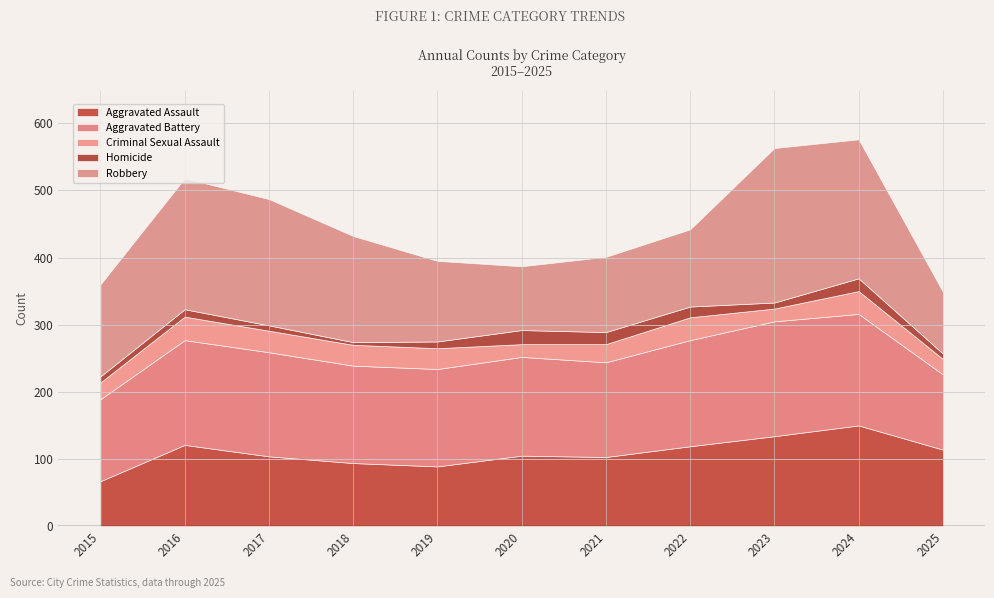

True or false: Robbery and Homicide intersect in this chart.

False